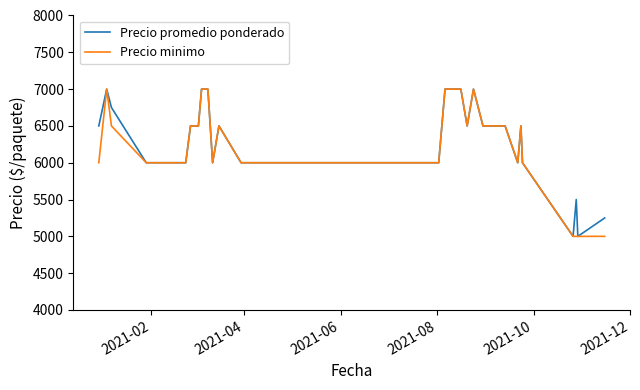

What is the maximum value shown in the chart?

7000